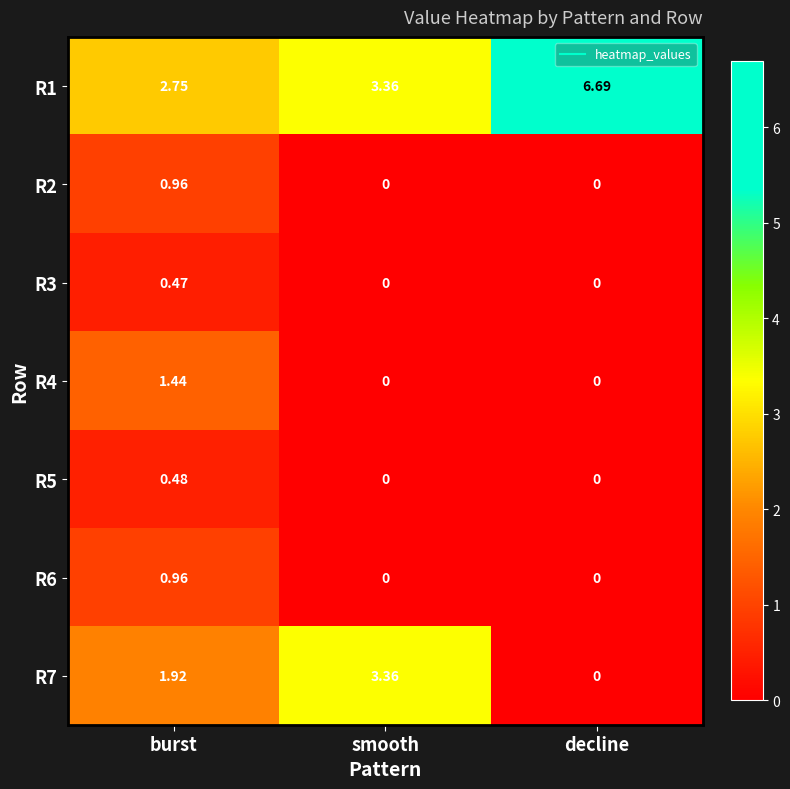

Which series has the widest spread of values?

R1